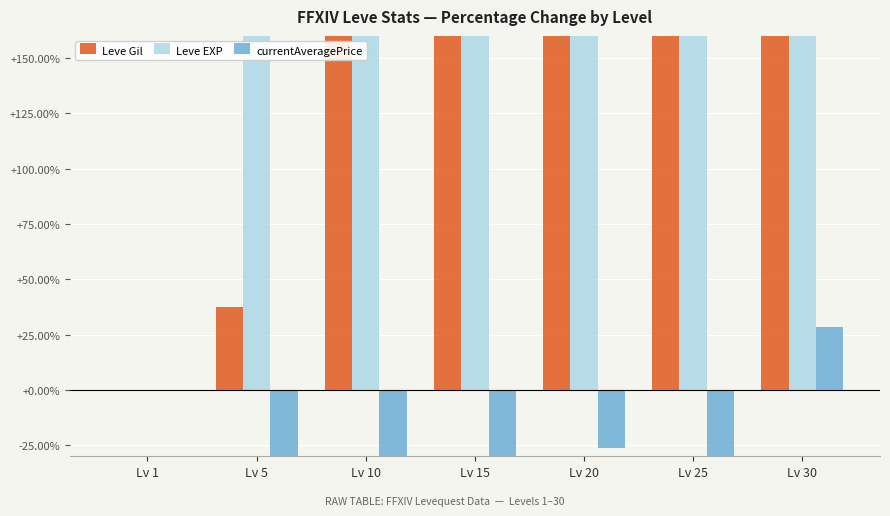

Rank the series by their maximum value, from highest to lowest.

Leve EXP, Leve Gil, currentAveragePrice